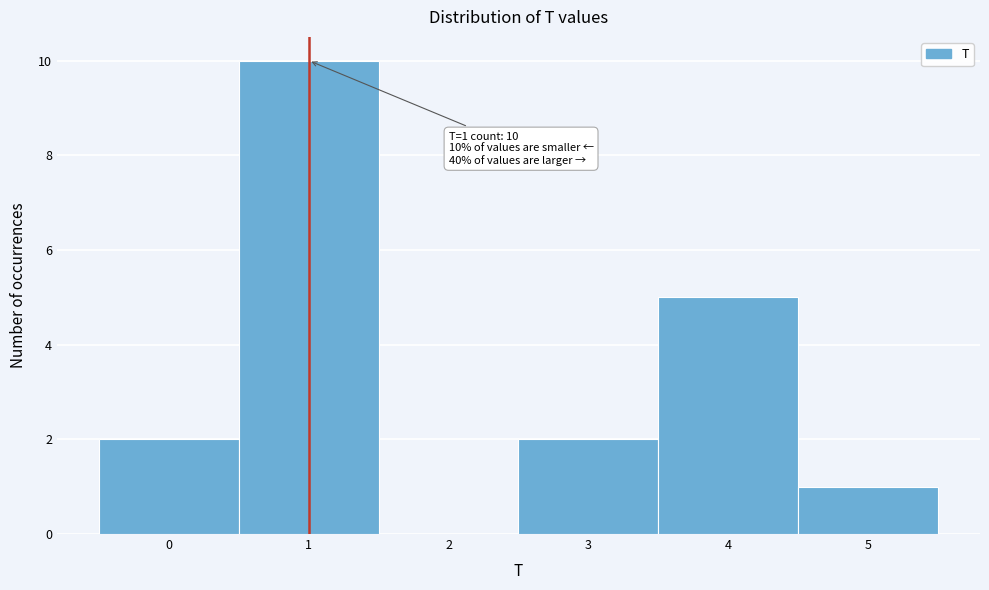

Reading left to right, what are all the values shown in this chart?

0=2	1=10	2=0	3=2	4=5	5=1